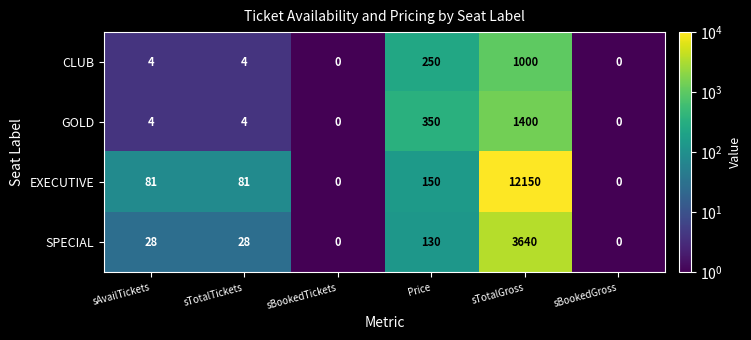

Rank the series by their maximum value, from highest to lowest.

EXECUTIVE, SPECIAL, GOLD, CLUB